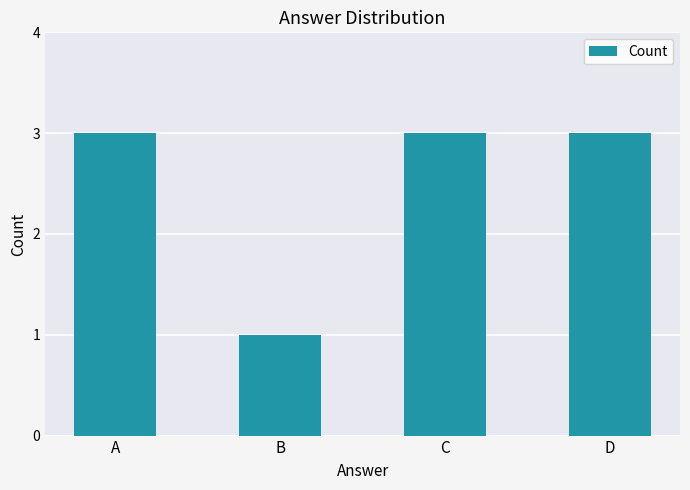

What is the greatest value displayed?

3